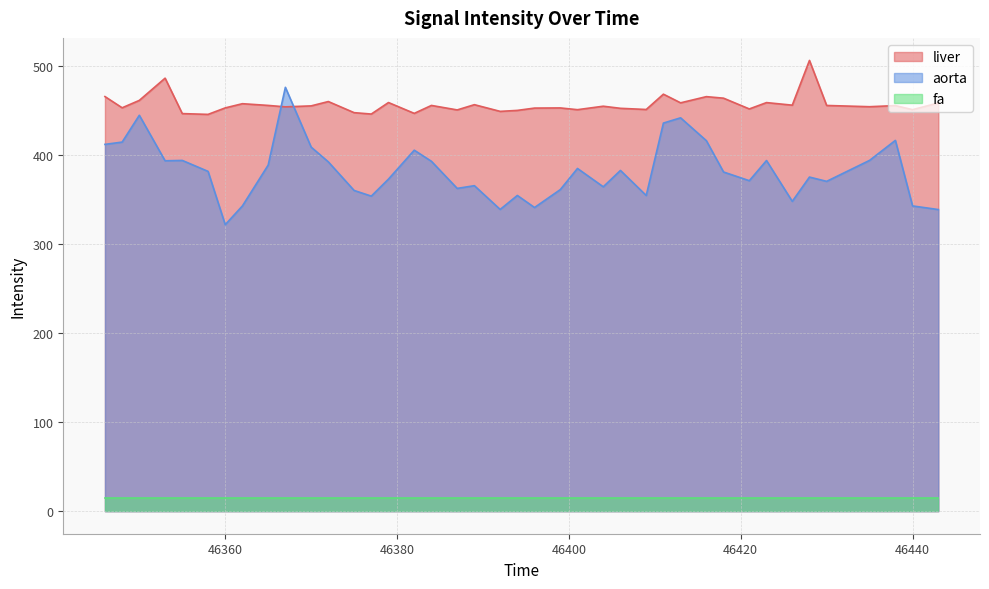

List the series in order of their peak value, lowest first.

fa, aorta, liver